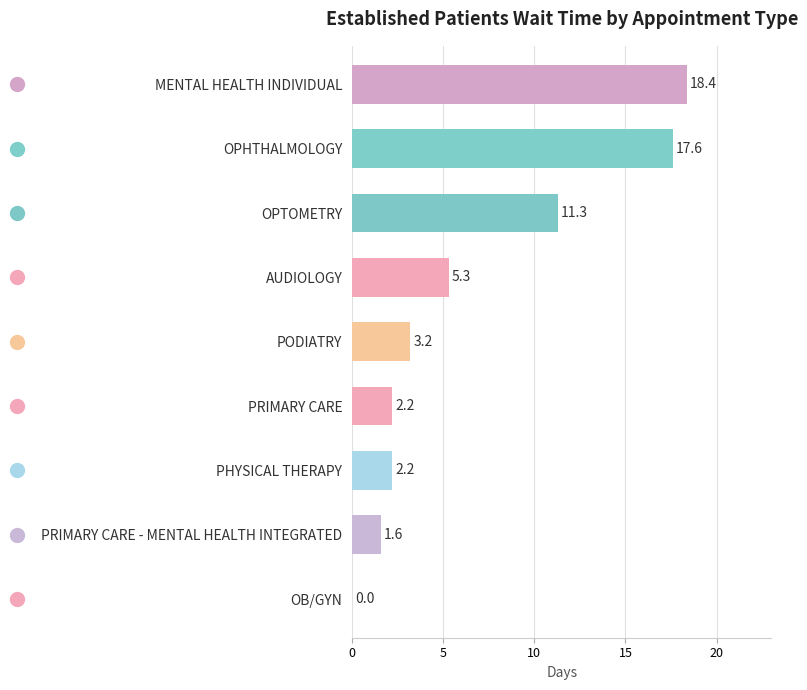

Reading top to bottom, extract all data points from this chart.

MENTAL HEALTH INDIVIDUAL=18.4	OPHTHALMOLOGY=17.6	OPTOMETRY=11.3	AUDIOLOGY=5.3	PODIATRY=3.2	PRIMARY CARE=2.2	PHYSICAL THERAPY=2.2	PRIMARY CARE - MENTAL HEALTH INTEGRATED=1.6	OB/GYN=0.0